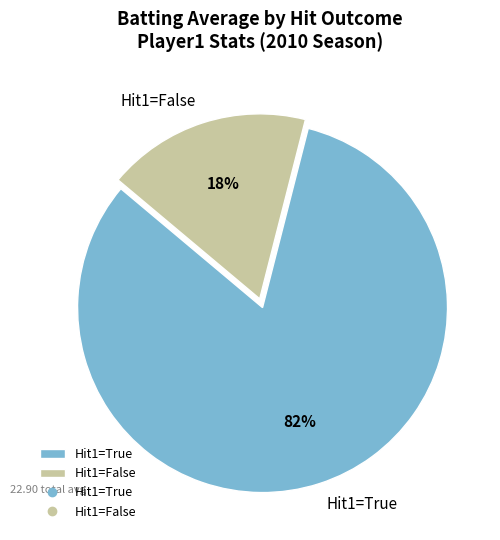

Between Hit1=True and Hit1=False, which is larger?

Hit1=True